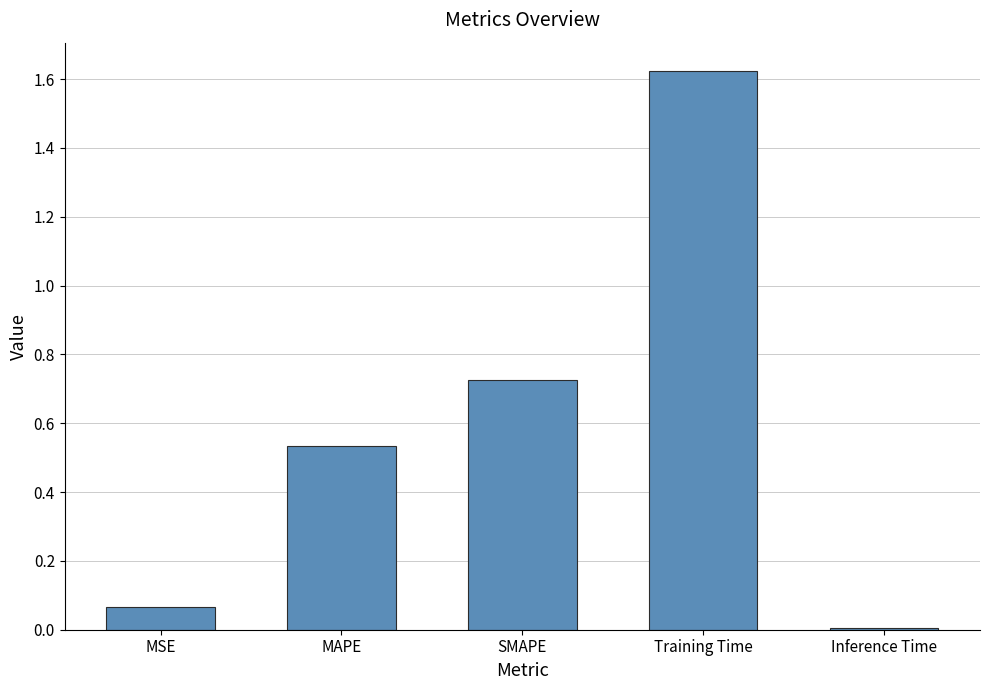

Which label corresponds to the smallest value in the chart?

Inference Time